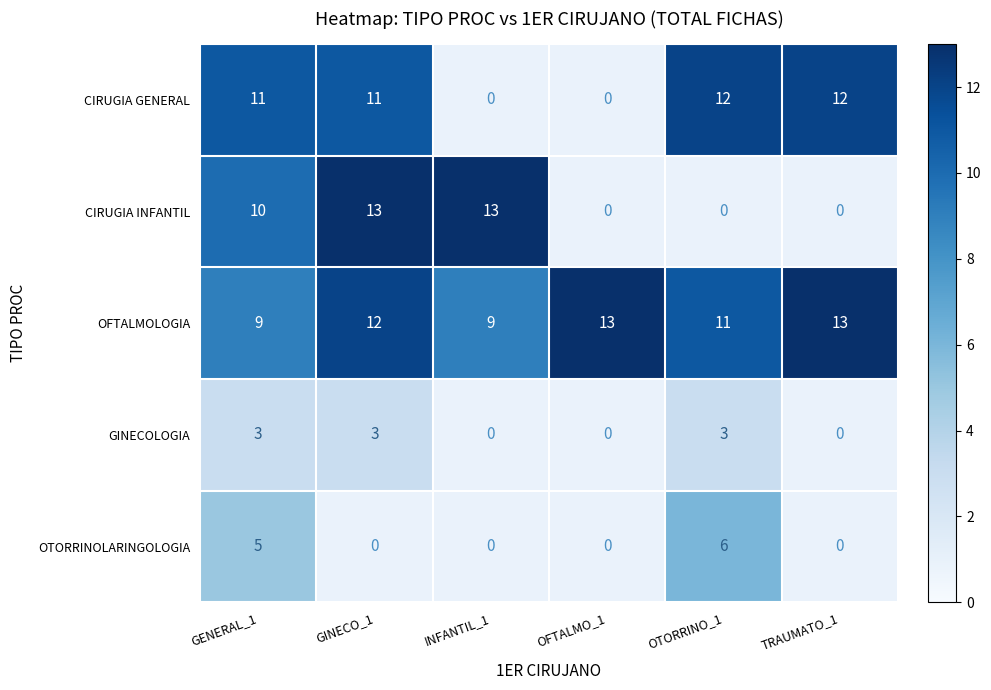

True or false: OFTALMOLOGIA has a value of 15.4 at INFANTIL_1.

False